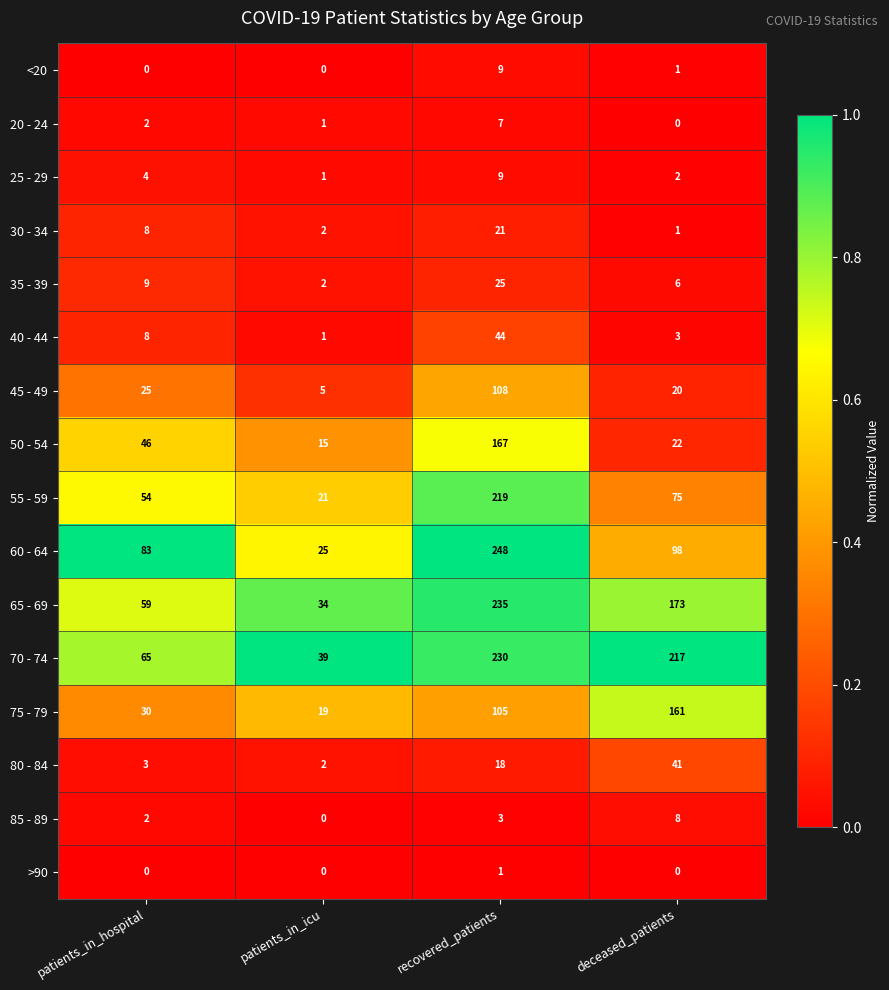

What is the sum of the 65 - 69 values at recovered_patients and patients_in_hospital?

294